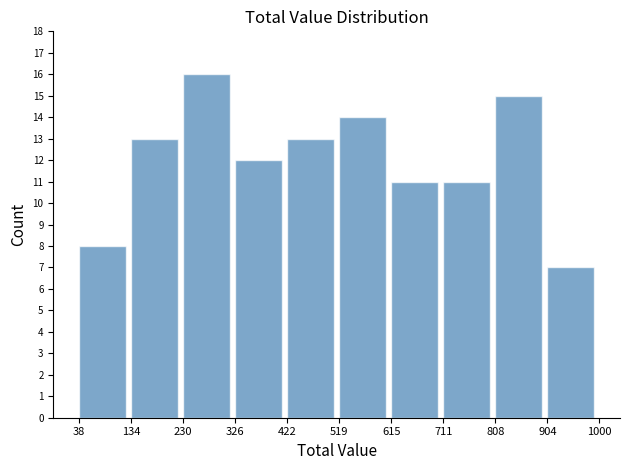

Reading left to right, list every bar in this chart as the range it spans on the x-axis followed by its height. The values are not printed on the chart, so give them approximately, as read against the axis.

38 to 134: 8
134 to 230: 13
230 to 326: 16
326 to 422: 12
422 to 519: 13
519 to 615: 14
615 to 711: 11
711 to 808: 11
808 to 904: 15
904 to 1000: 7